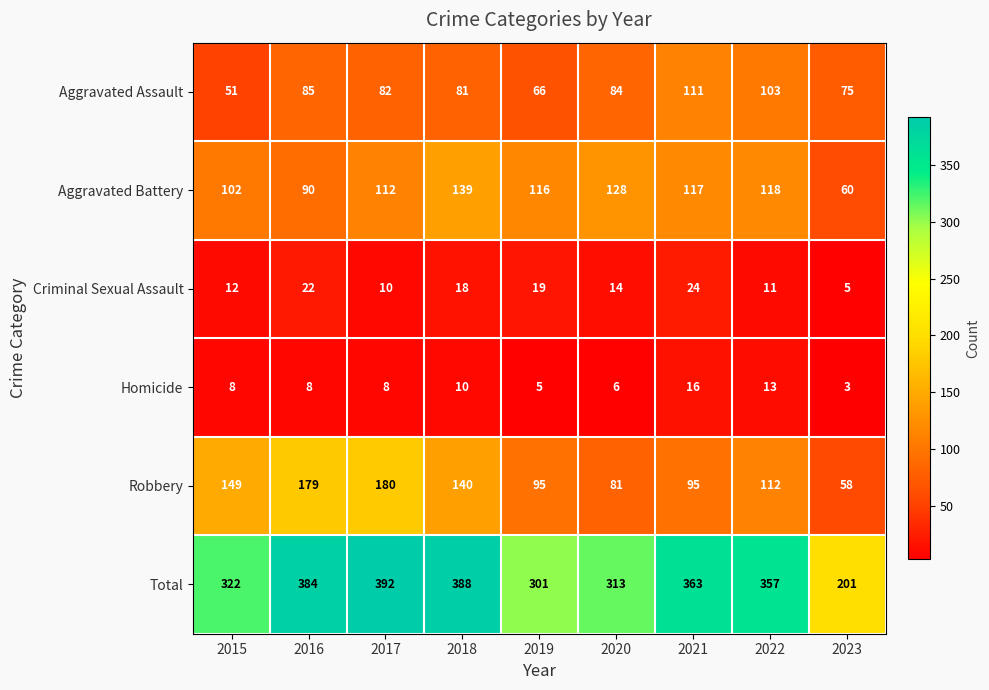

Which category has the lowest value in the Aggravated Battery series?

2023